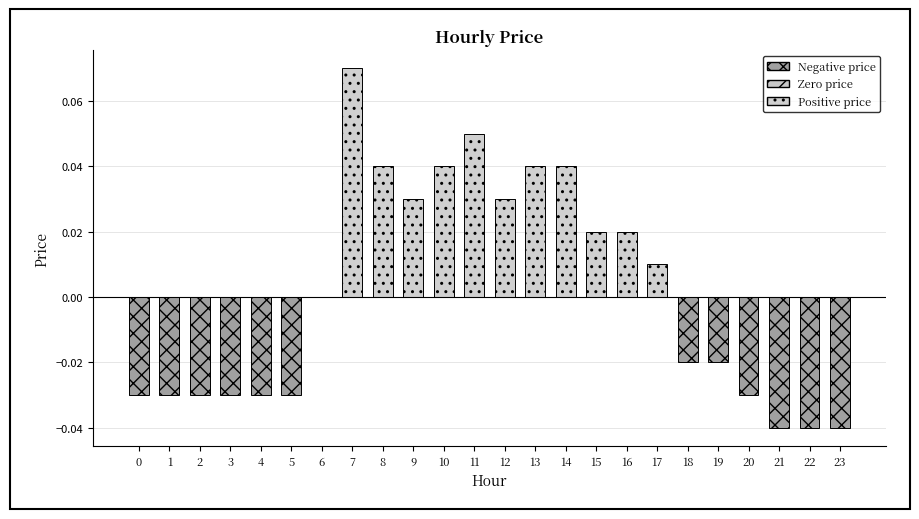

Which label corresponds to the largest value in the chart?

7